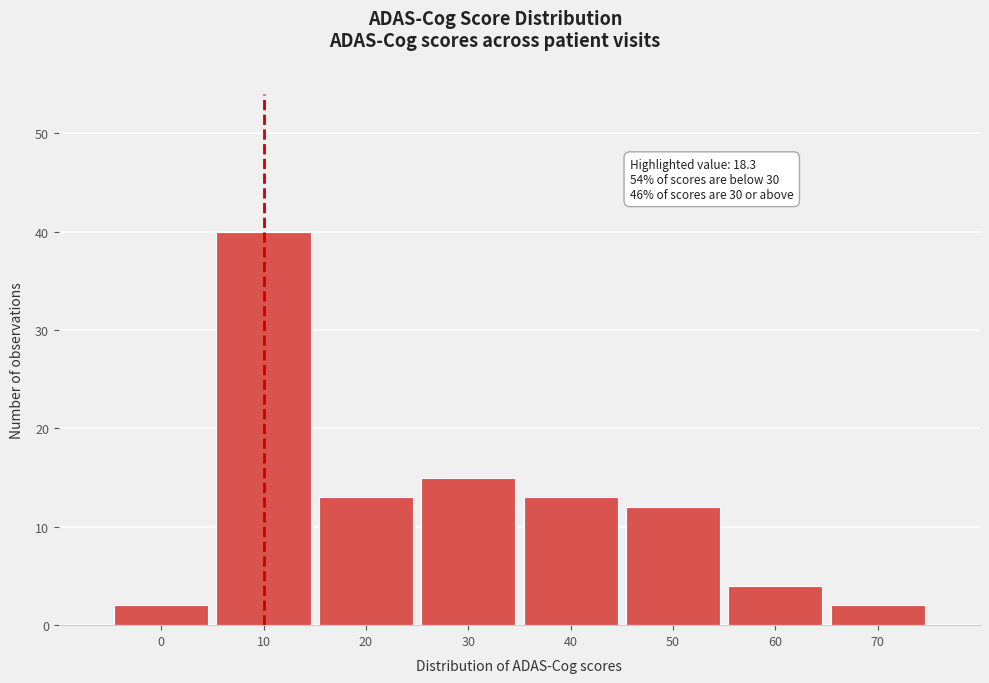

Reading right to left, extract all data points from this chart.

70=2	60=4	50=12	40=13	30=15	20=13	10=40	0=2